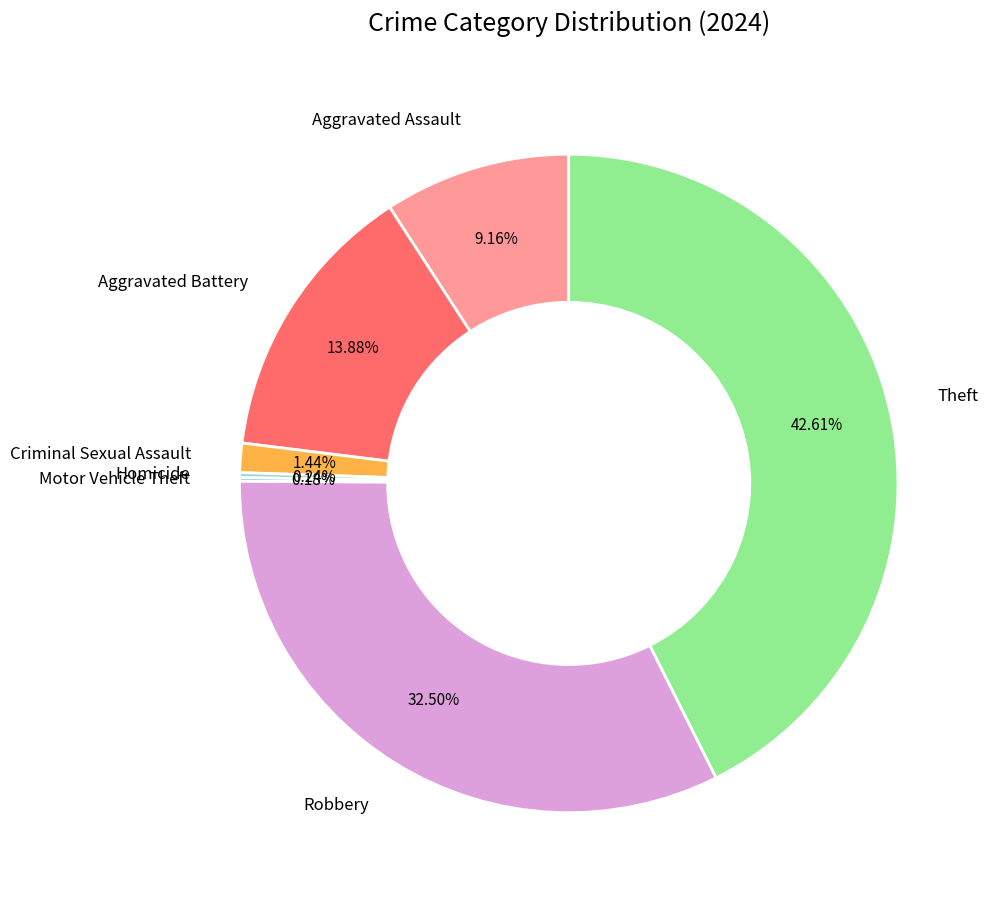

Which slice is the largest?

Theft